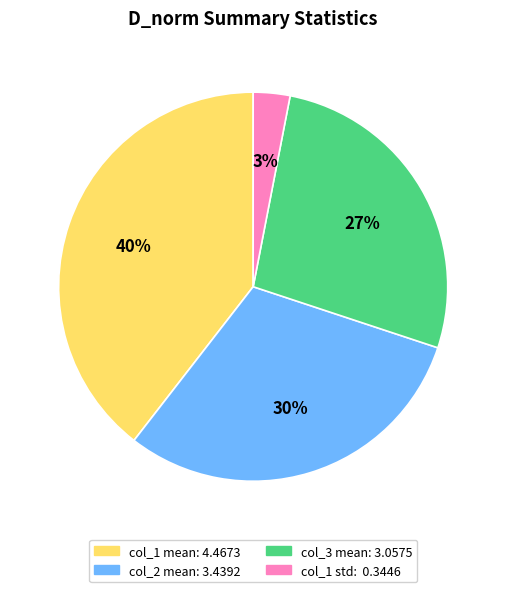

Is there a majority slice in this chart?

No